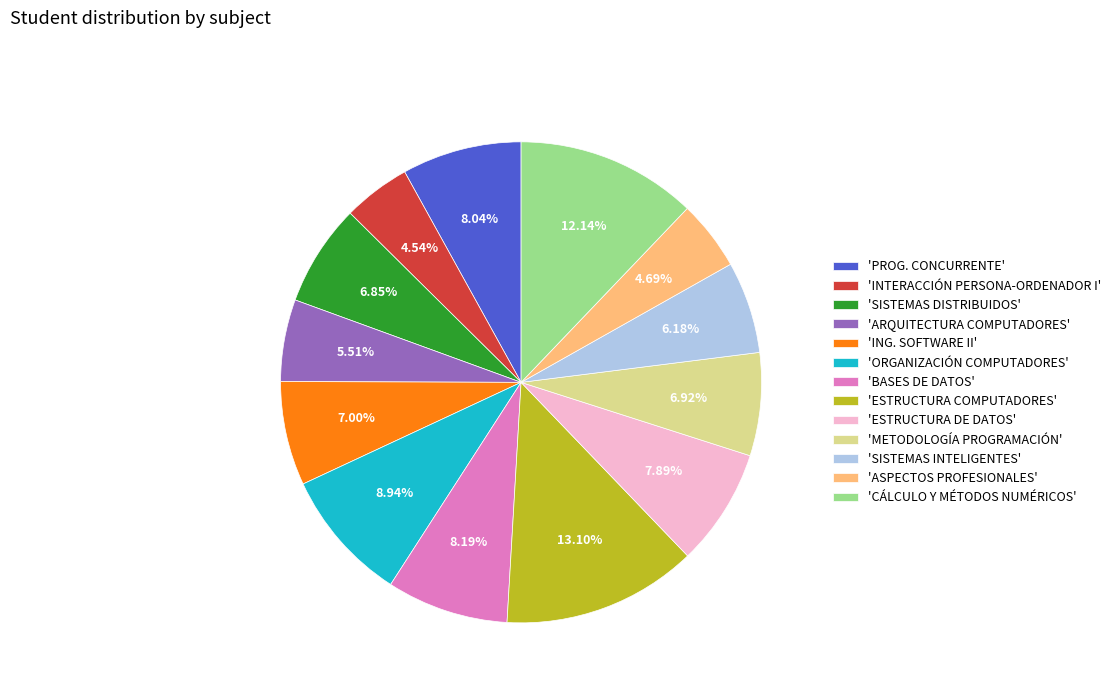

Does any single category account for the majority?

No